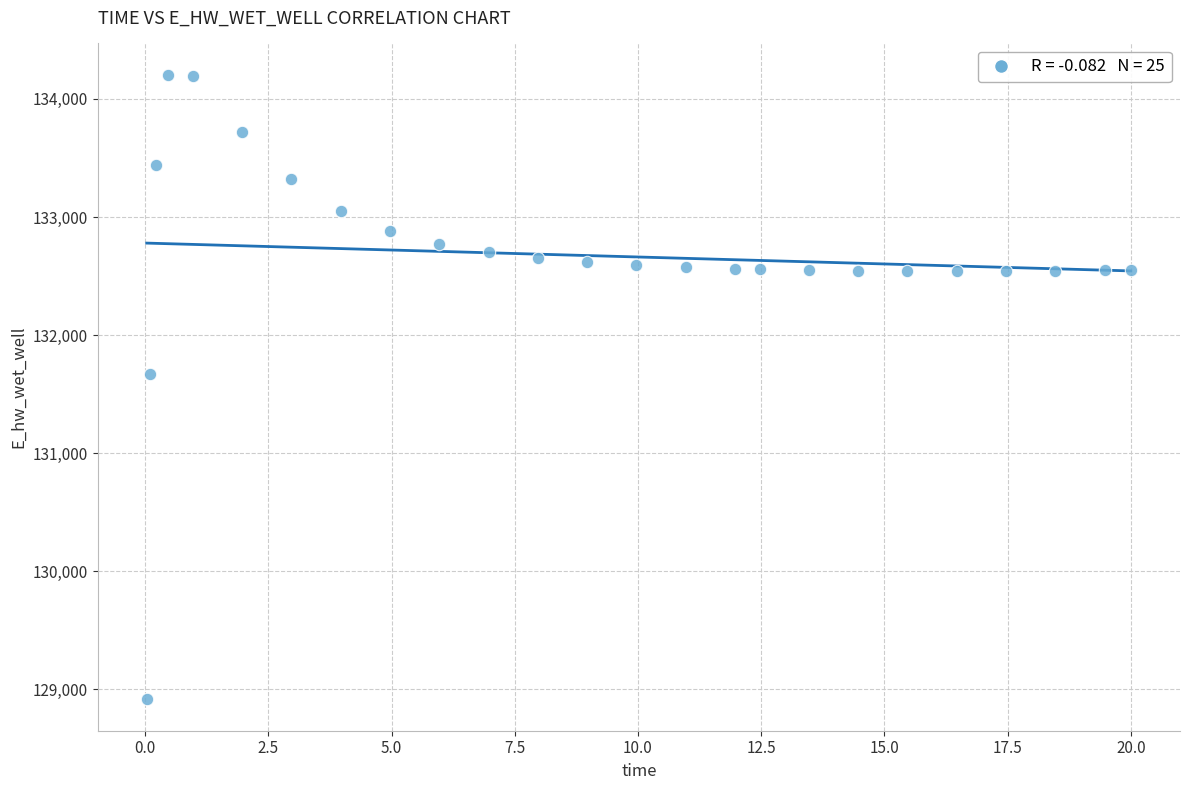

What is the range of Y values (max minus min)?

5292.6